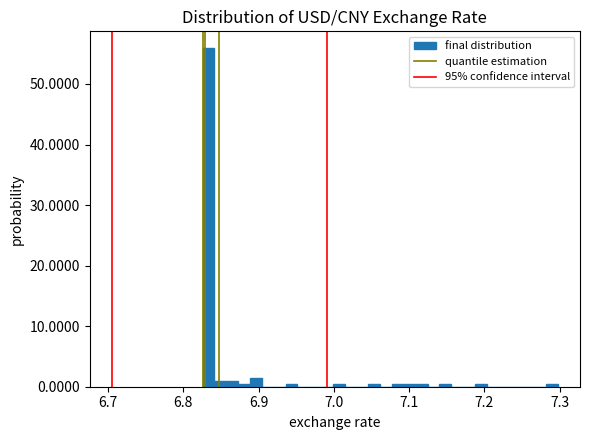

Read against the x-axis, roughly where is the centre of the tallest bar?

6.83